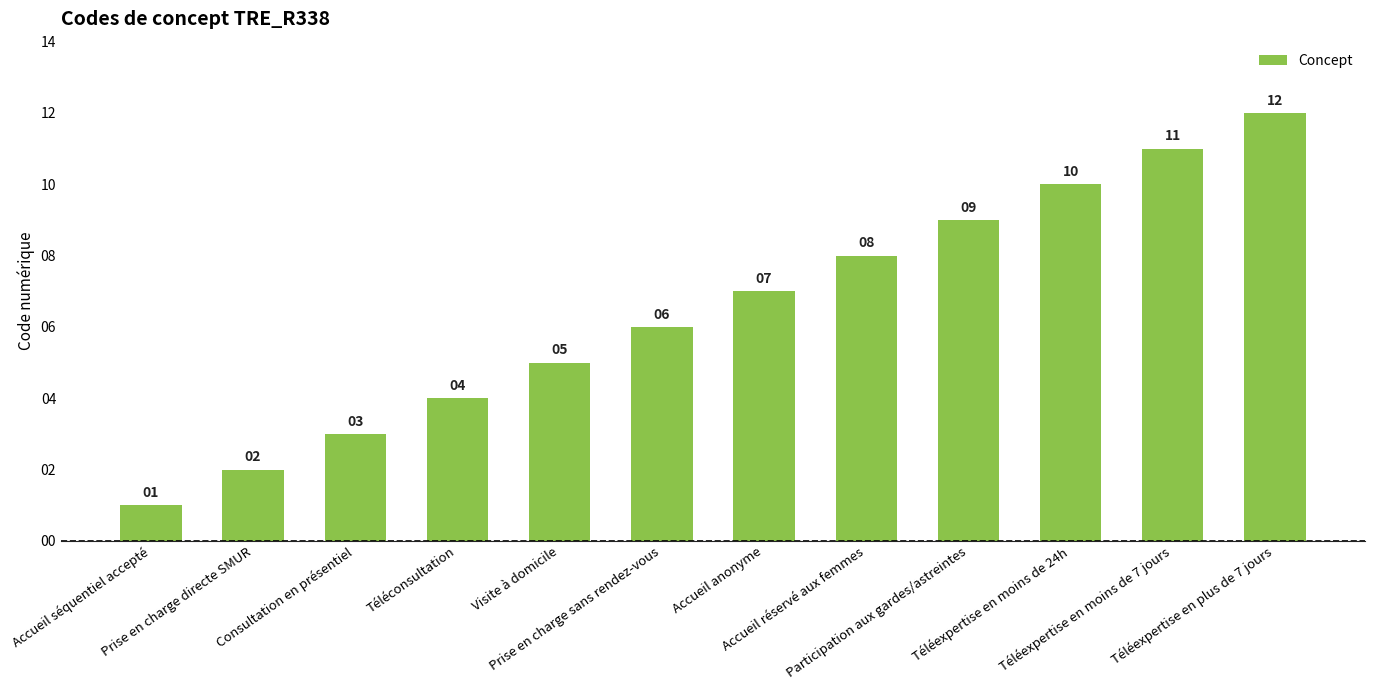

Rank the categories by value from highest to lowest.

Téléexpertise en plus de 7 jours, Téléexpertise en moins de 7 jours, Téléexpertise en moins de 24h, Participation aux gardes/astreintes, Accueil réservé aux femmes, Accueil anonyme, Prise en charge sans rendez-vous, Visite à domicile, Téléconsultation, Consultation en présentiel, Prise en charge directe SMUR, Accueil séquentiel accepté